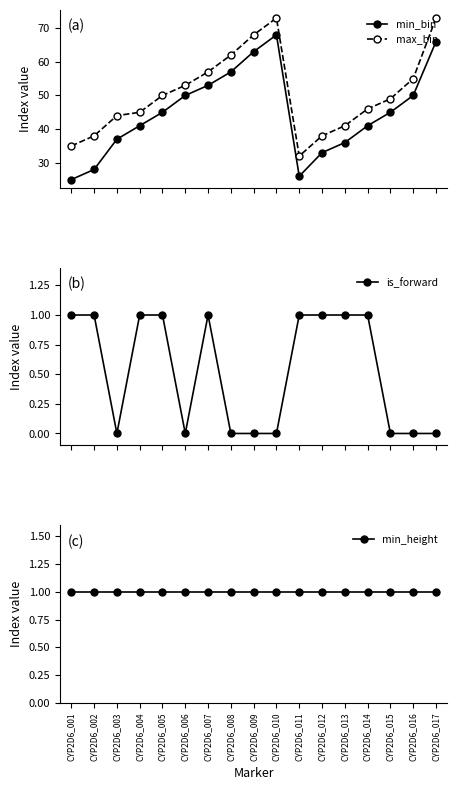

True or false: min_height and is_forward intersect in this chart.

False